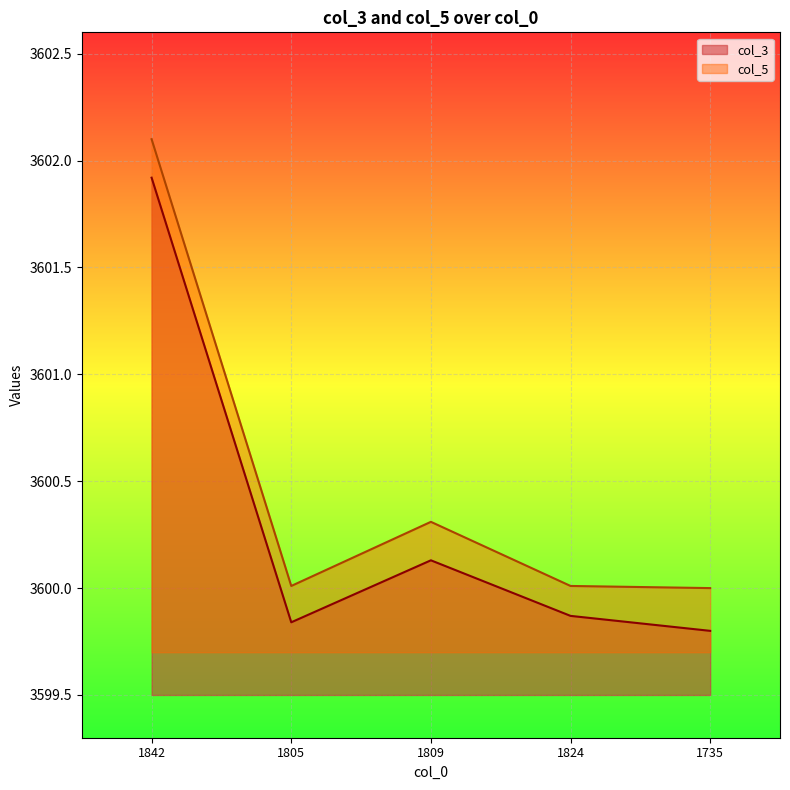

Between 1842 and 1735, which is larger?

1842